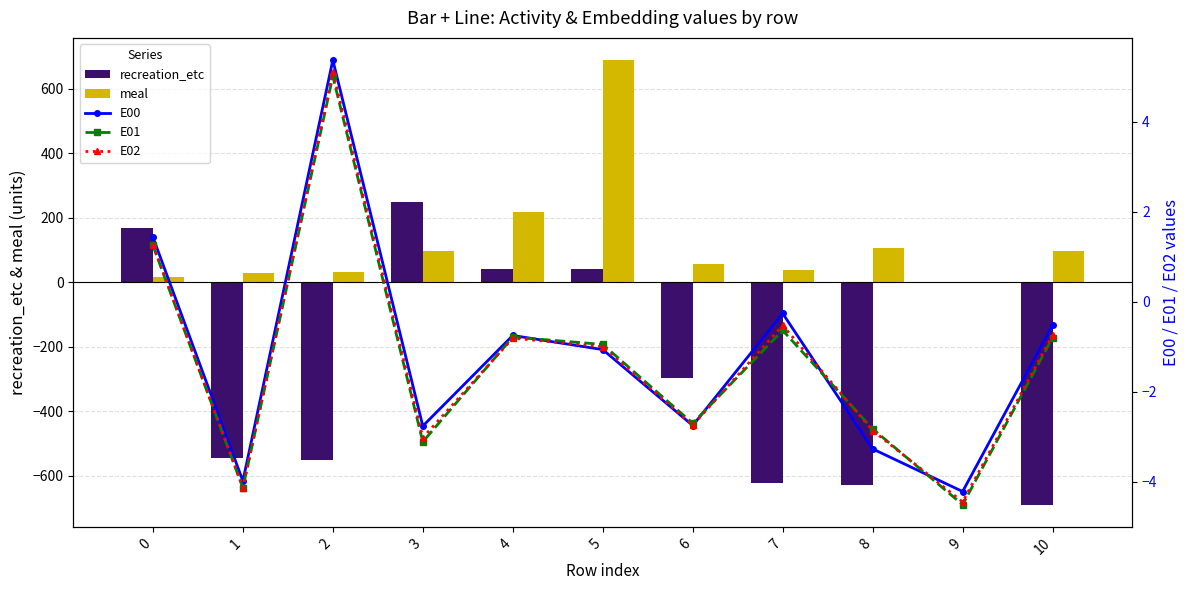

True or false: E02 has a value of -2.9 at 8.

True